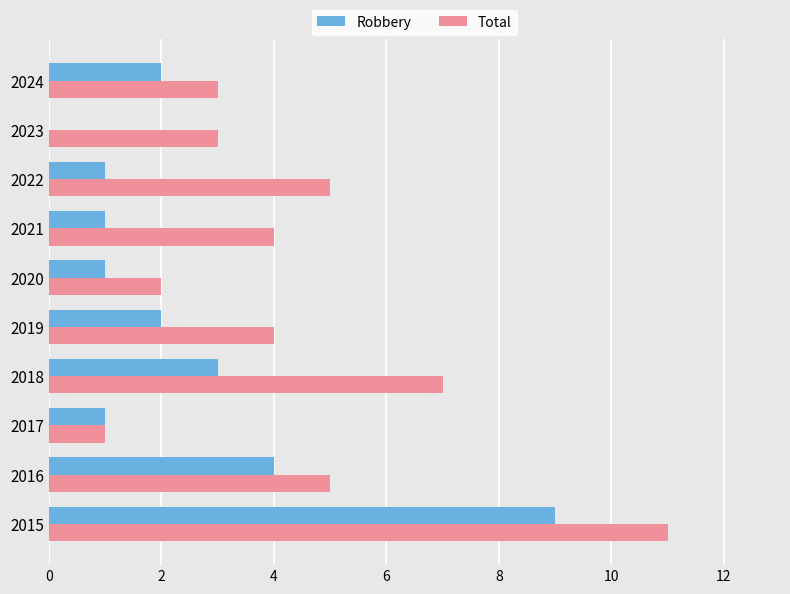

What is the sum of all Robbery values?

24